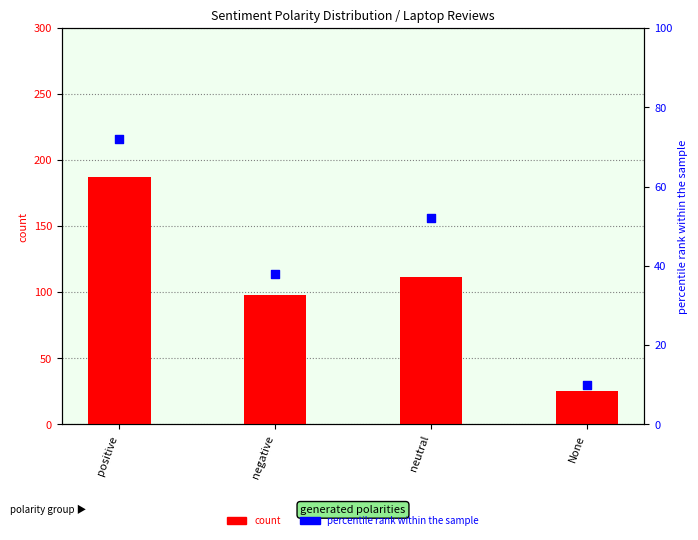

At which category is the sum across all series the highest?

positive